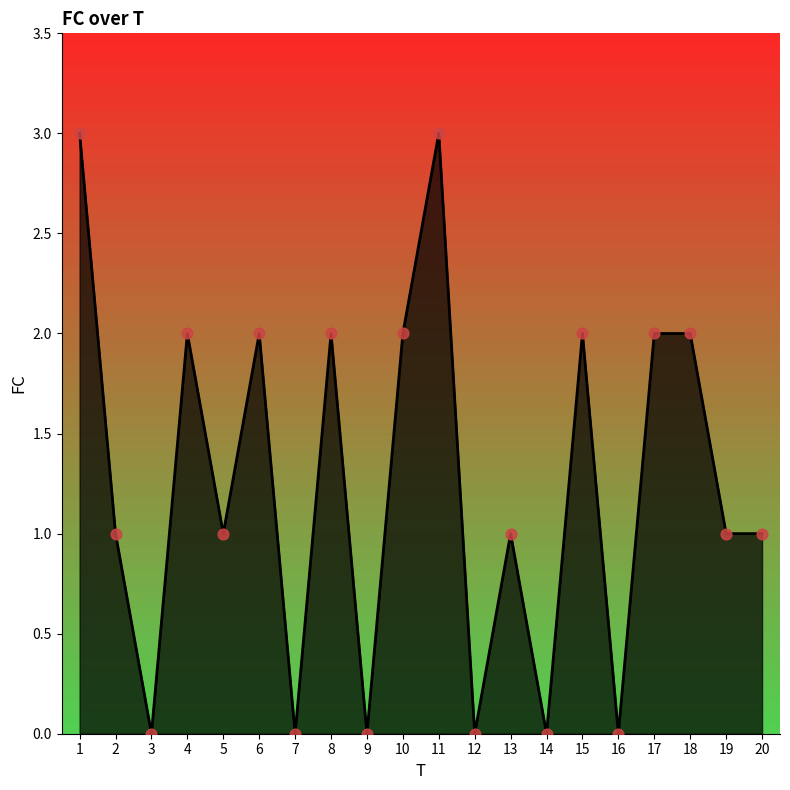

Between 12 and 13, which is larger?

13